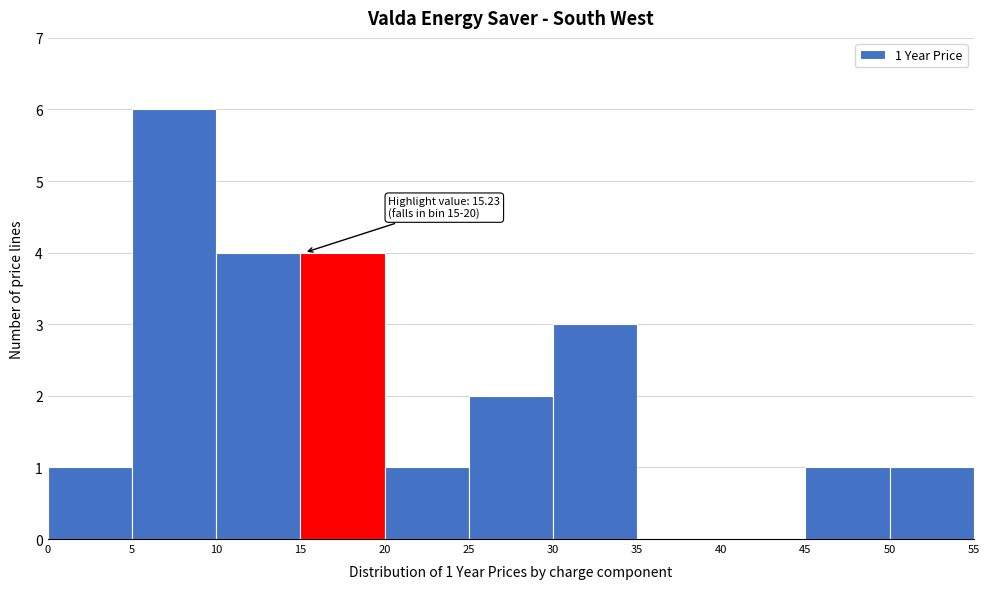

Which range on the x-axis has the tallest bar?

5 to 10